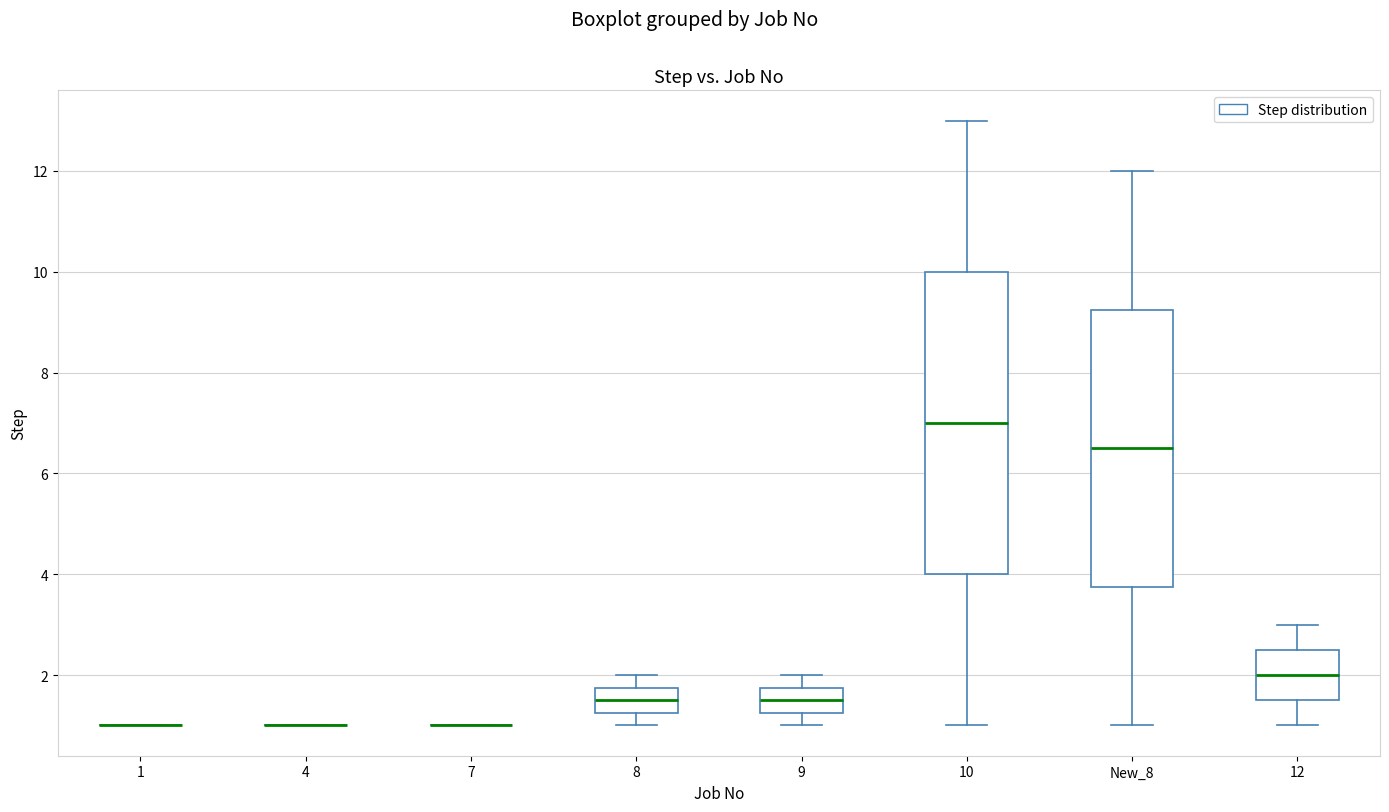

Where is the upper edge of the box for 10 on the y-axis? The values are not printed on the chart, so give them approximately, as read against the axis.

10.0